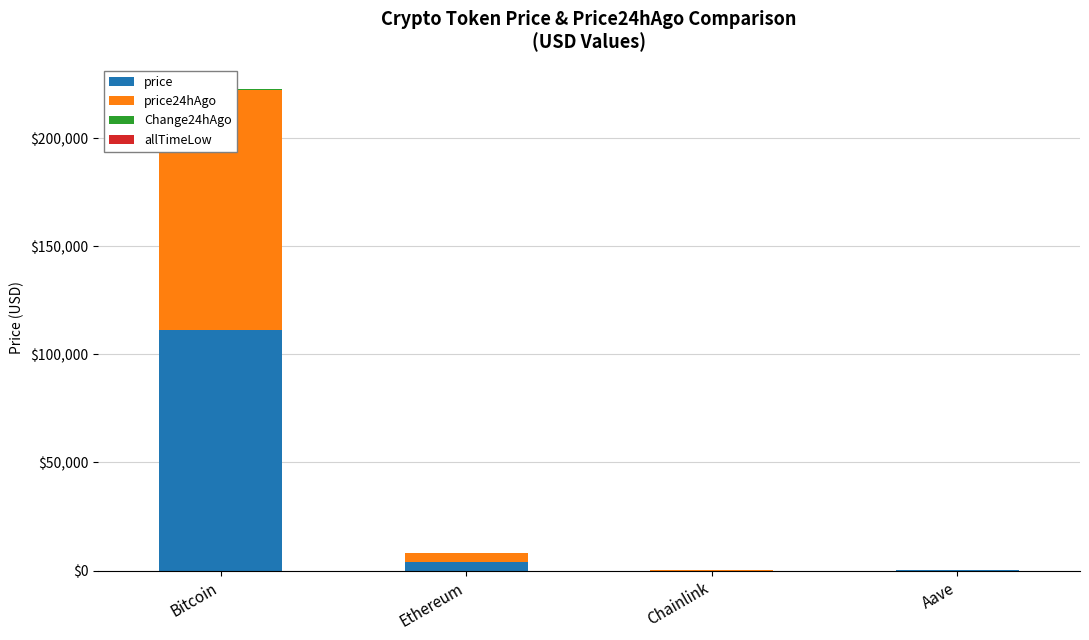

The Change24hAgo series shows 254.1 at Aave. True or false?

False